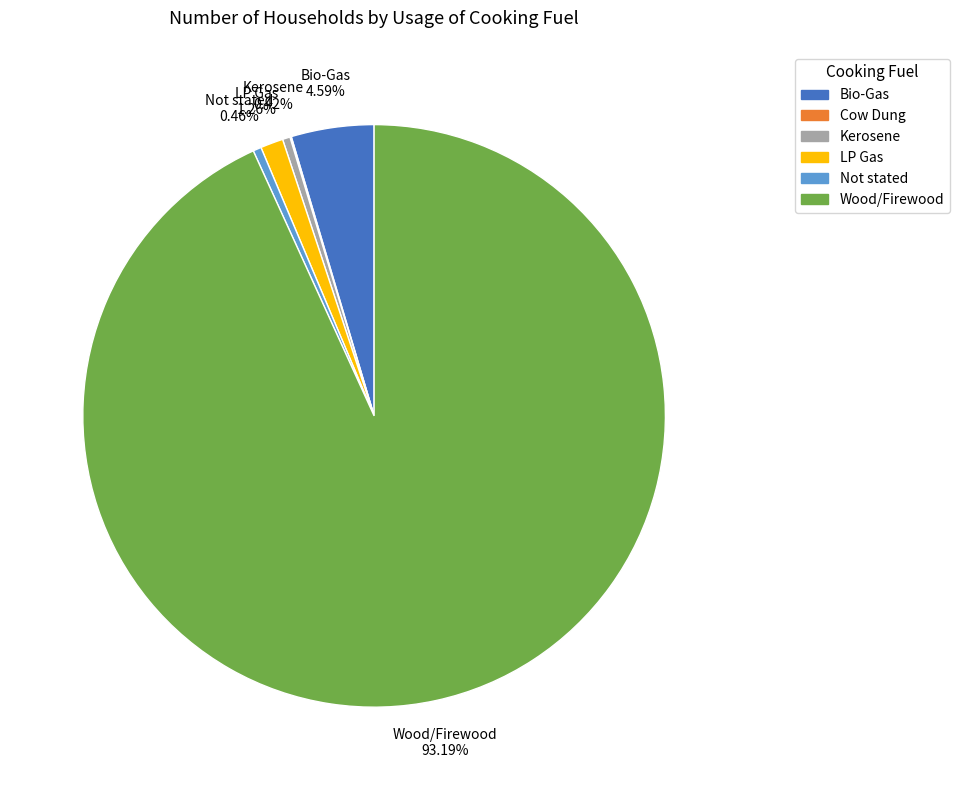

Which slice represents more than half of the pie?

Wood/Firewood